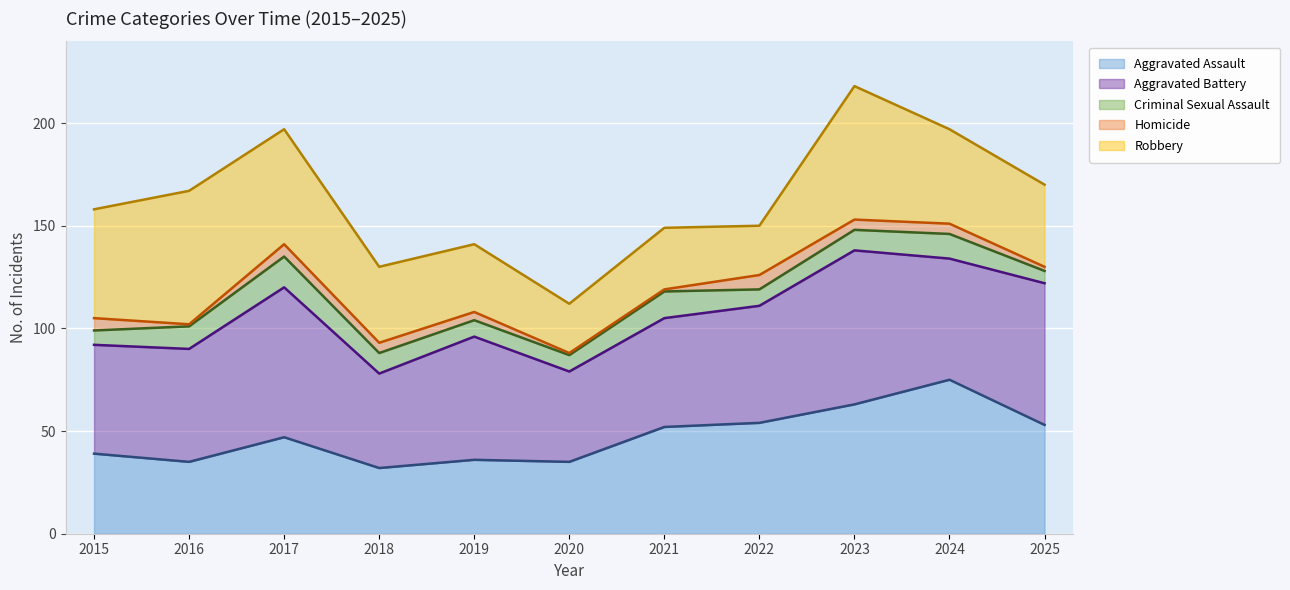

Rank the categories by Robbery (line) value from highest to lowest.

2023, 2017, 2024, 2025, 2016, 2015, 2022, 2021, 2019, 2018, 2020